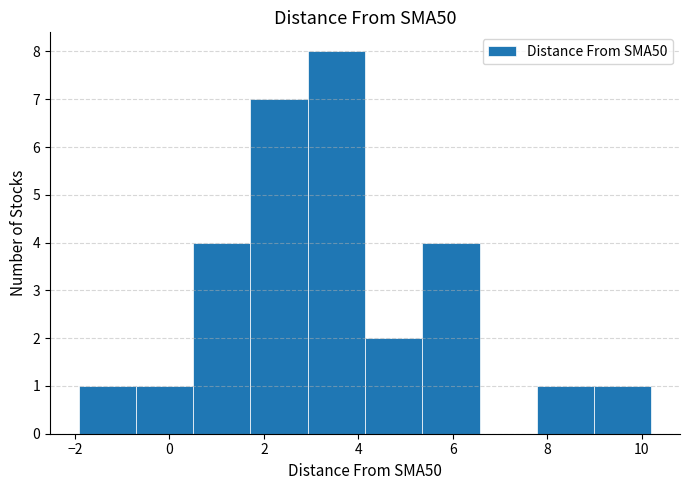

Reading left to right, transcribe this chart: for each bar, give the range it covers on the x-axis and its height. Neither the bar edges nor the heights are printed on the chart, so give them approximately, as read against the axes.

-2.0 to -0.8: 1
-0.8 to 0.6: 1
0.6 to 1.8: 4
1.8 to 3.0: 7
3.0 to 4.2: 8
4.2 to 5.4: 2
5.4 to 6.6: 4
6.6 to 7.8: 0
7.8 to 9.0: 1
9.0 to 10.2: 1